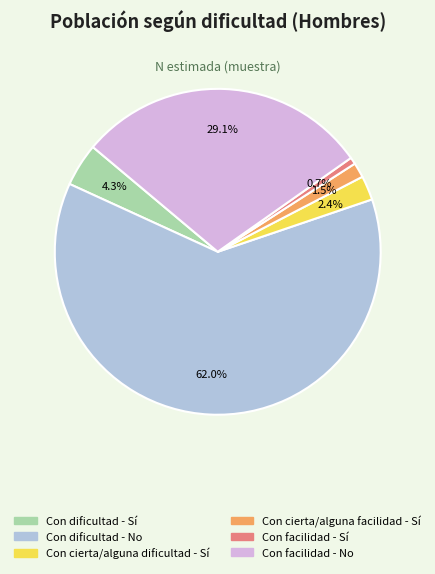

Is it true that Con facilidad - Sí is 1% of the pie?

True